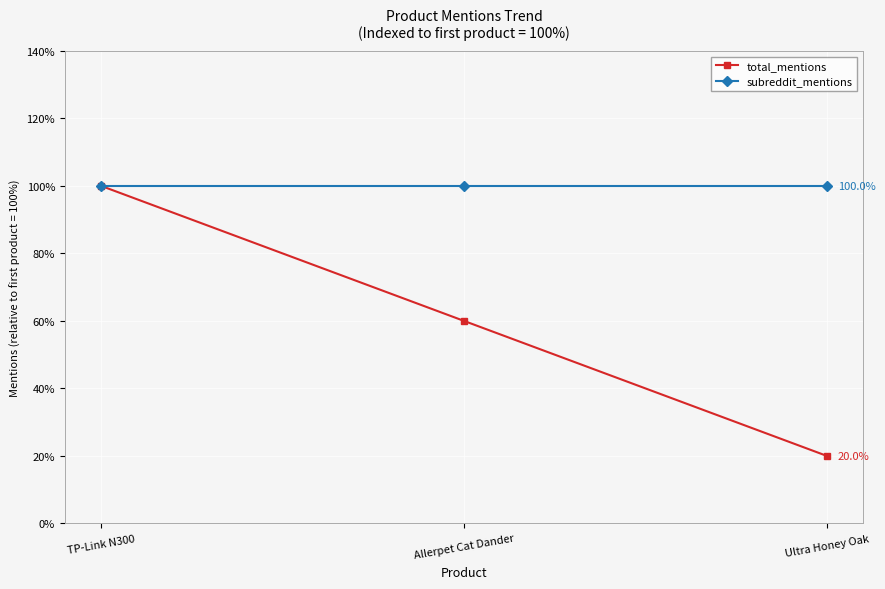

Which series has the widest spread of values?

total_mentions